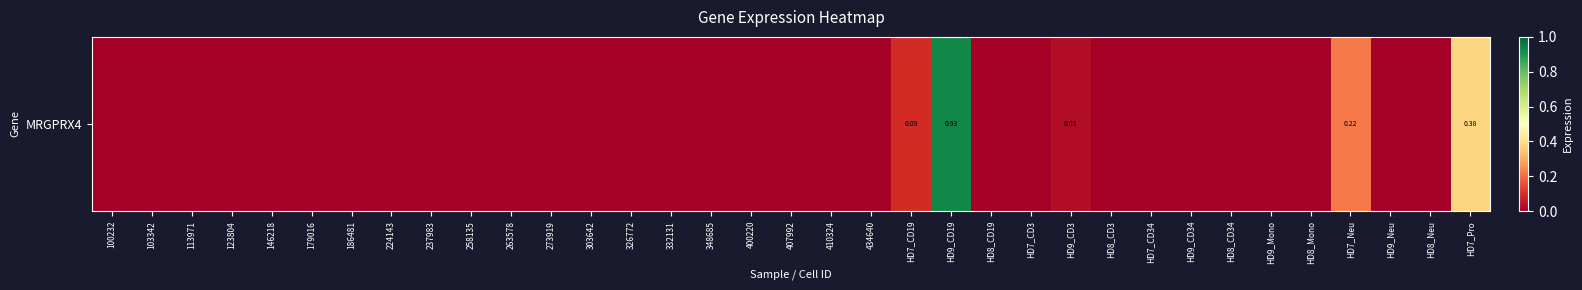

Reading left to right, extract all data points from this chart.

100232=0.0	103342=0.0	113971=0.0	123804=0.0	146218=0.0	179016=0.0	186481=0.0	224143=0.0	237983=0.0	258135=0.0	263578=0.0	273919=0.0	303642=0.0	326772=0.0	332131=0.0	348685=0.0	400220=0.0	407992=0.0	410324=0.0	434640=0.0	HD7_CD19=0.1	HD9_CD19=0.9	HD8_CD19=0.0	HD7_CD3=0.0	HD9_CD3=0.0	HD8_CD3=0.0	HD7_CD34=0.0	HD9_CD34=0.0	HD8_CD34=0.0	HD9_Mono=0.0	HD8_Mono=0.0	HD7_Neu=0.2	HD9_Neu=0.0	HD8_Neu=0.0	HD7_Pro=0.4